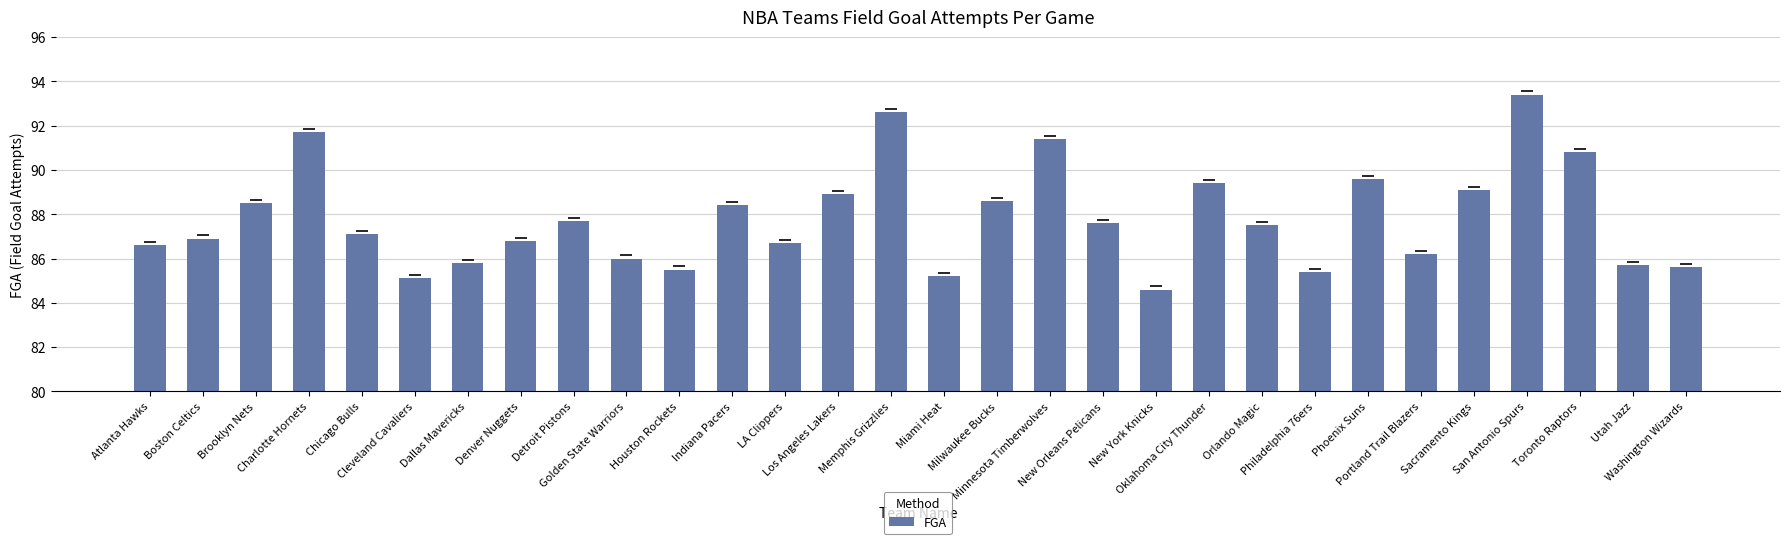

What is the minimum value shown in the chart?

84.6